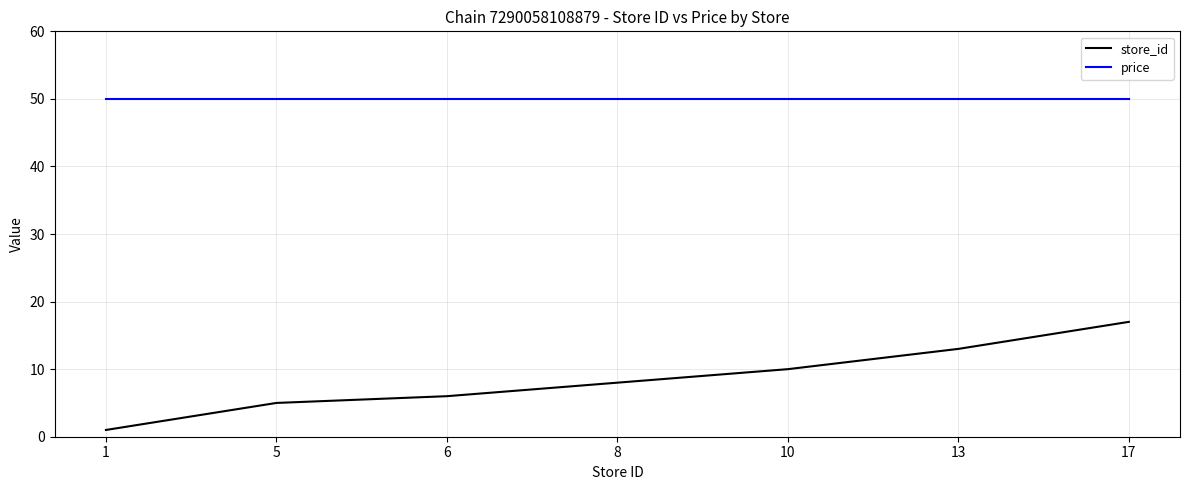

List the series in order of their overall mean, lowest first.

store_id, price